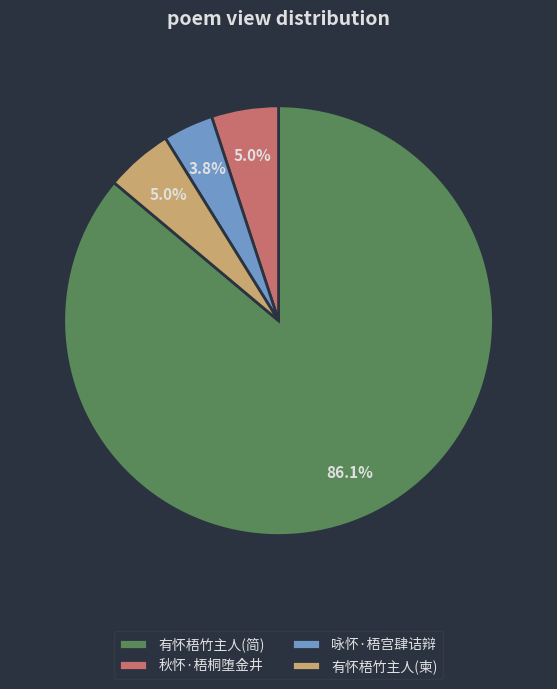

What percentage do 有怀梧竹主人(柬) and 咏怀·梧宫肆诘辩 together represent?

8.8%